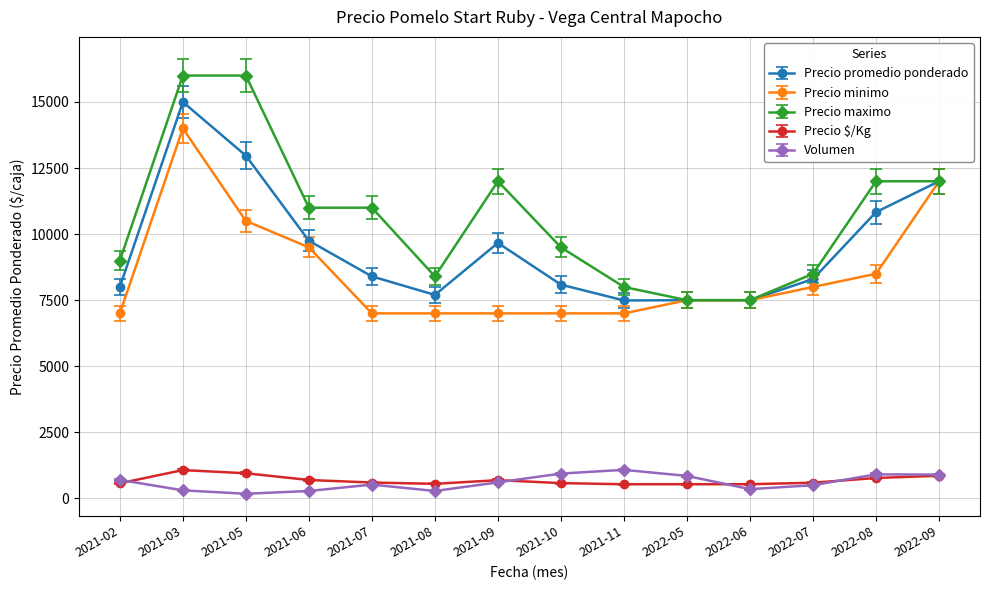

True or false: Volumen and Precio maximo cross at least once.

False